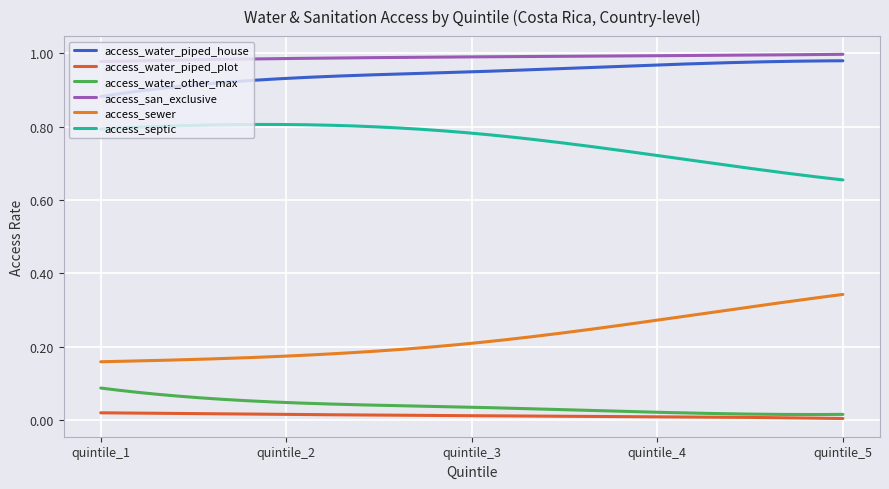

Does the chart display data point markers on the line(s)?

No